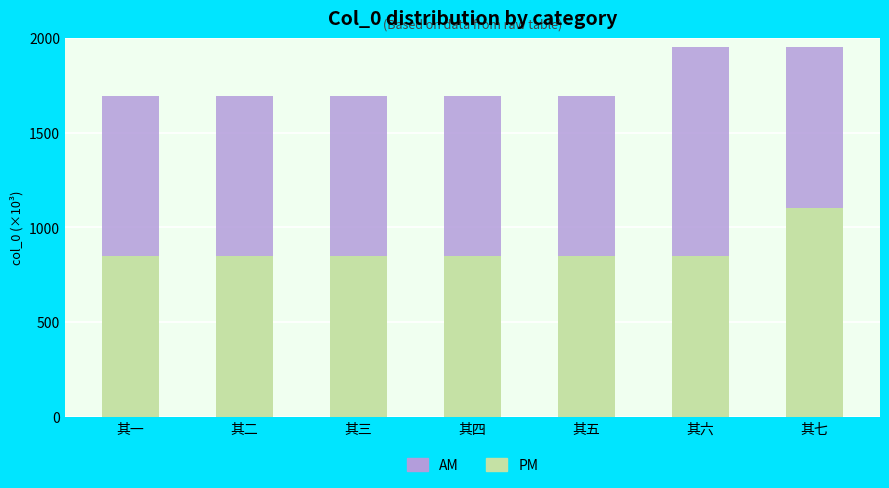

Count the number of data series in this chart.

2